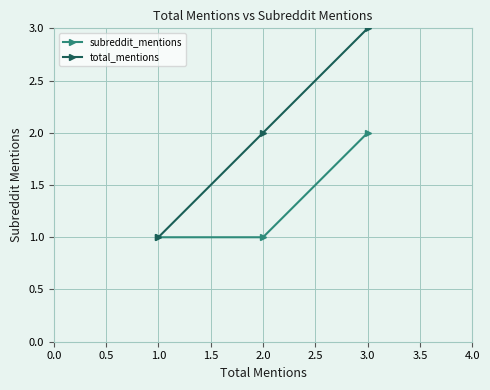

What is the sum of all total_mentions values?

6